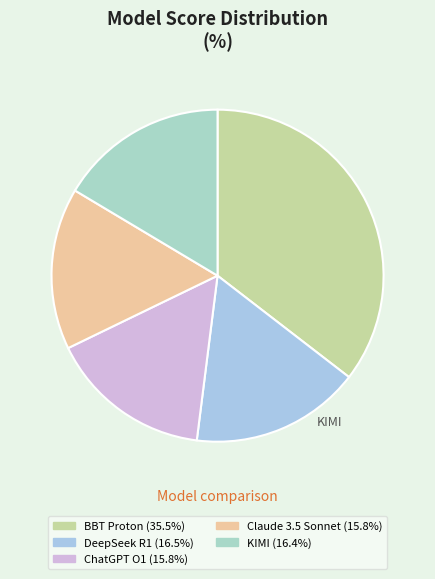

Is there any slice that represents more than half of the pie?

No